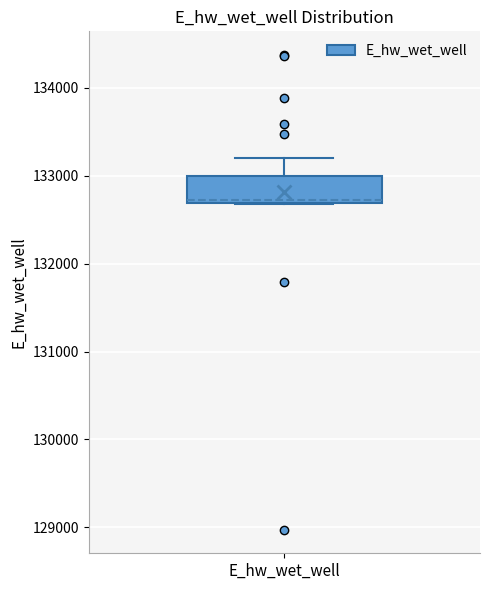

Read this box plot against the y-axis: the position of the median line, the range covered by the box, and the ends of both whiskers. The values are not printed on the chart, so give them approximately, as read against the axis.

median 132700 (just above the box's lower edge), box 132700 to 133000, whiskers 132700 to 133200